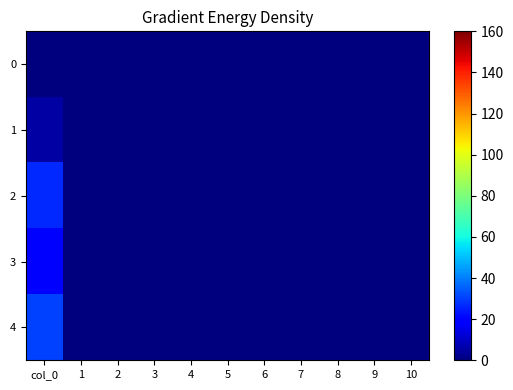

Which has a higher value, 1 or 3?

1